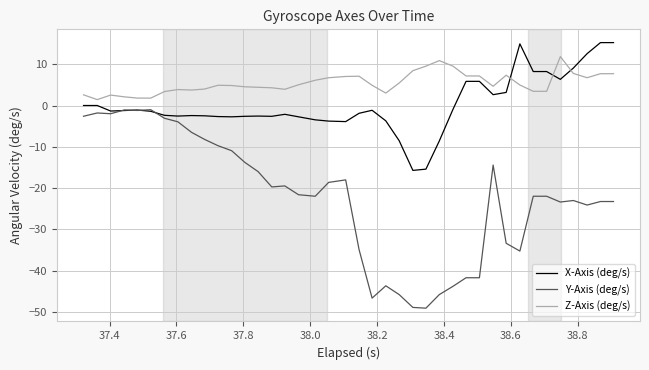

What is the average value of the X-Axis (deg/s) series?

0.2